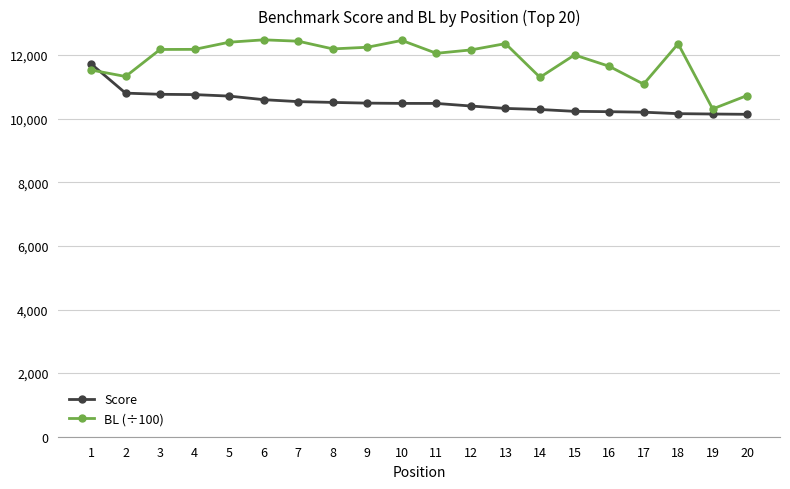

What is the maximum value shown in the chart?

12478.8